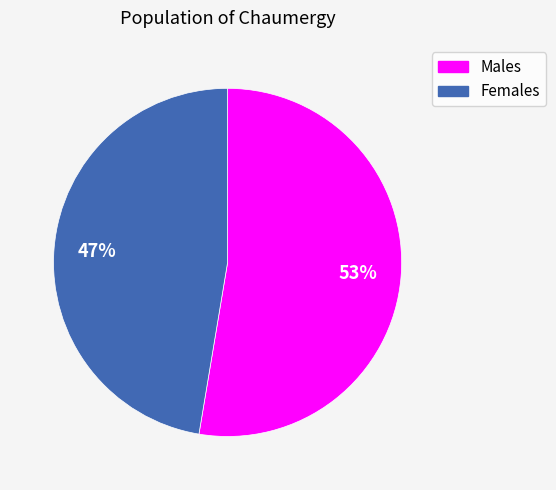

To the nearest percent, what is the average slice percentage?

50%